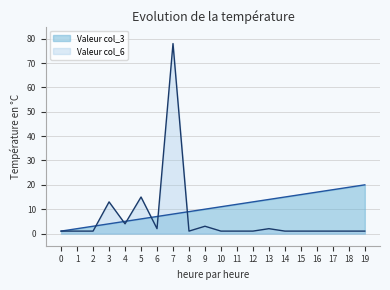

The Valeur col_3 series shows 3 at 2. True or false?

True